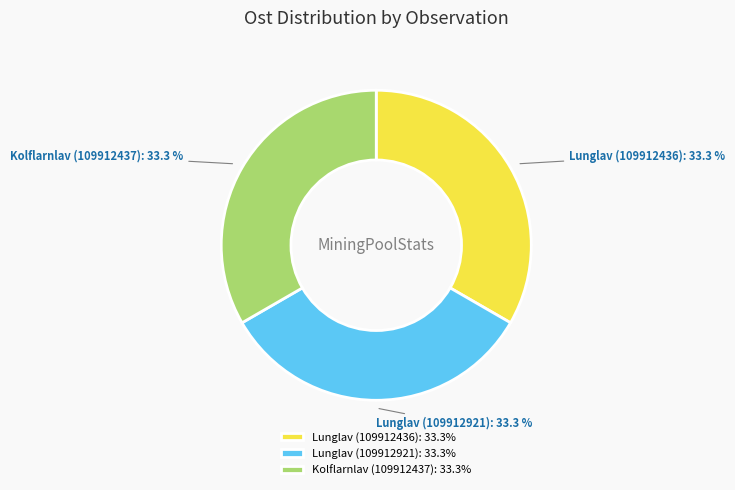

Does Kolflarnlav (109912437) account for over 50% of the chart?

No